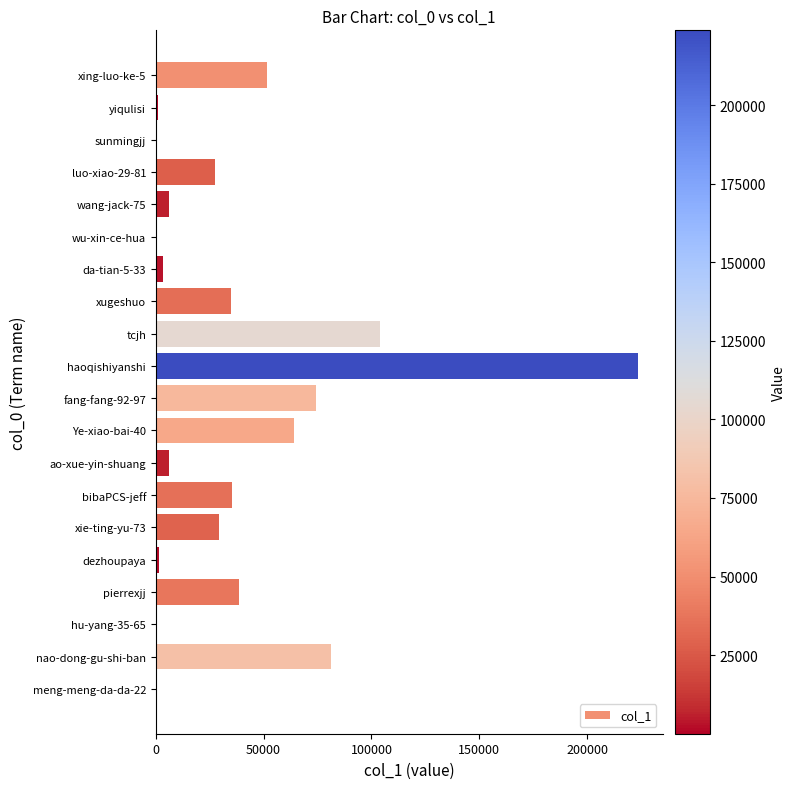

Count the number of categories in the chart.

20